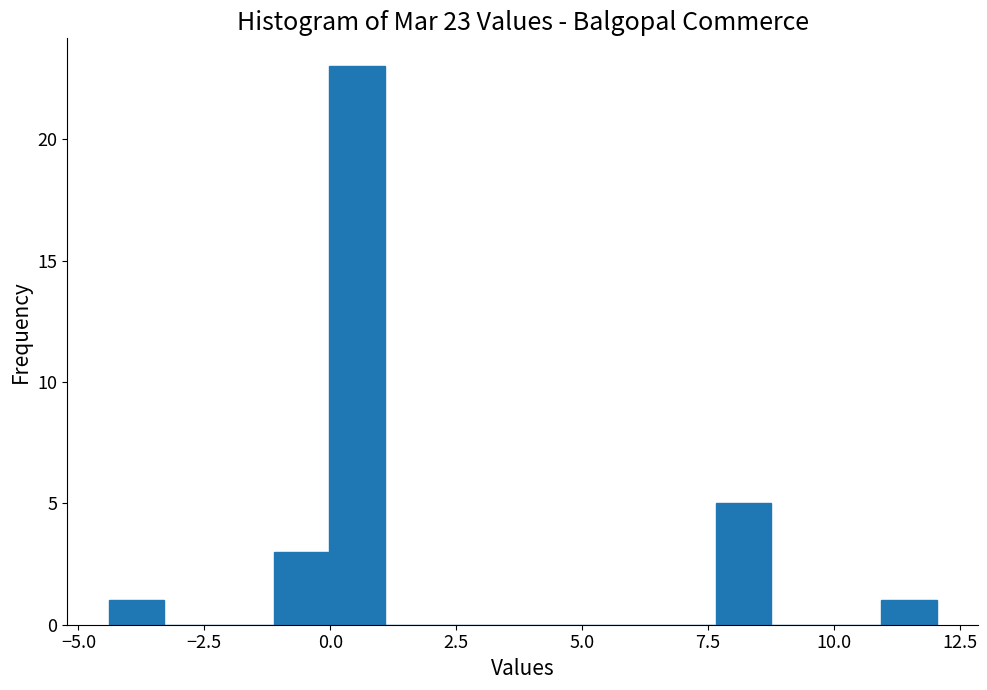

Read against the x-axis, roughly where is the centre of the tallest bar?

0.5